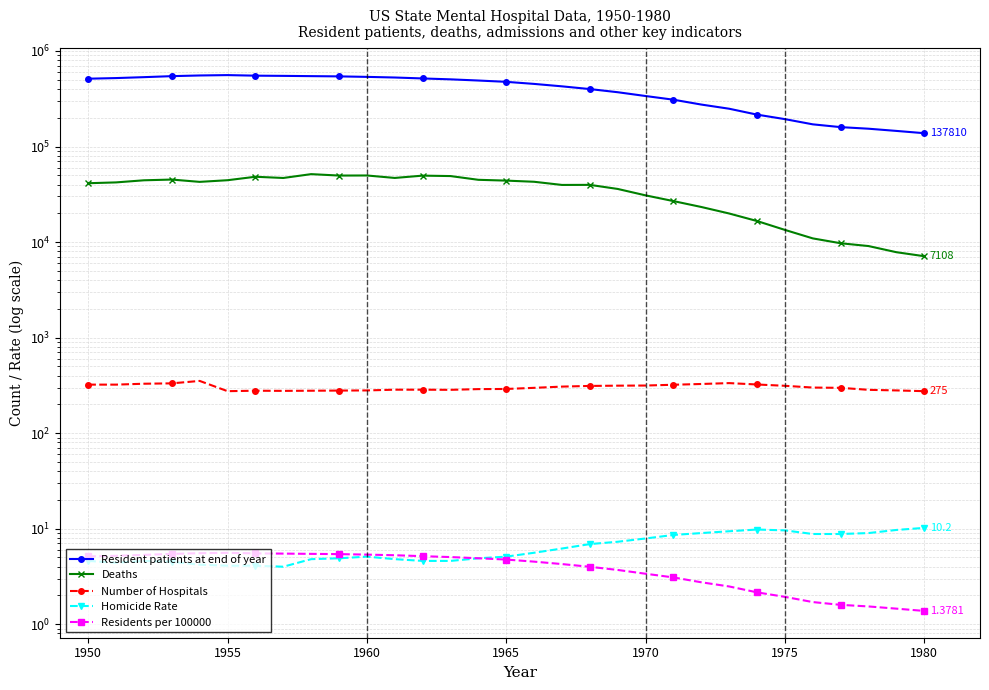

What is the difference between the maximum and minimum values in the Deaths series?

44275.0